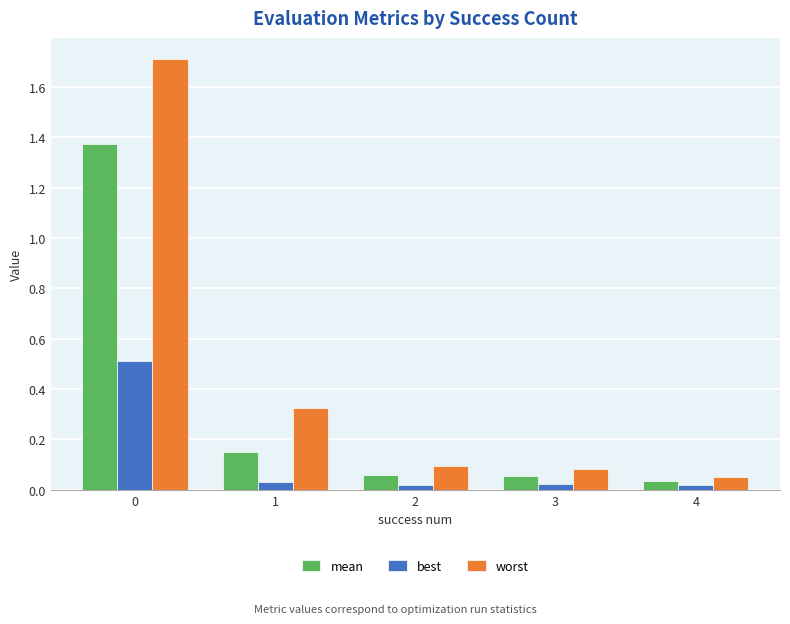

The value of worst at 2 is 0.1. True or false?

True